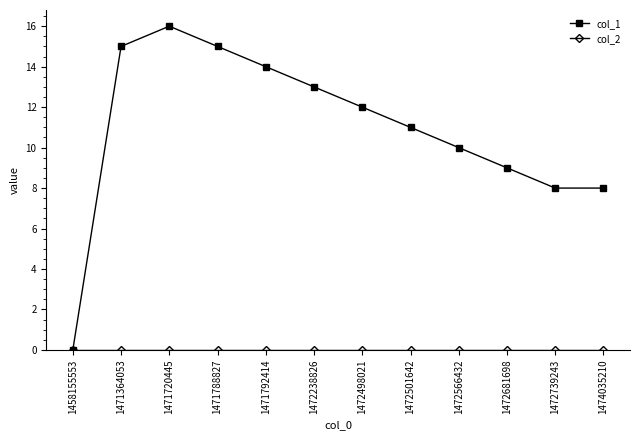

Which category has the highest value in the col_1 series?

1471720445